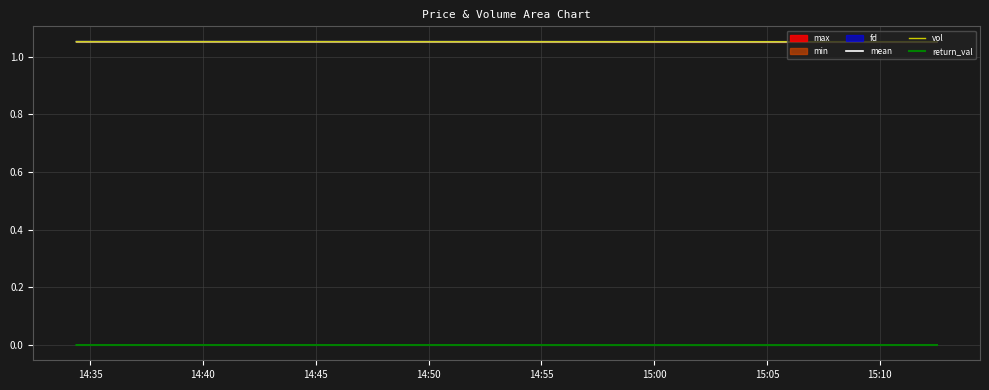

True or false: vol and return_val intersect in this chart.

False